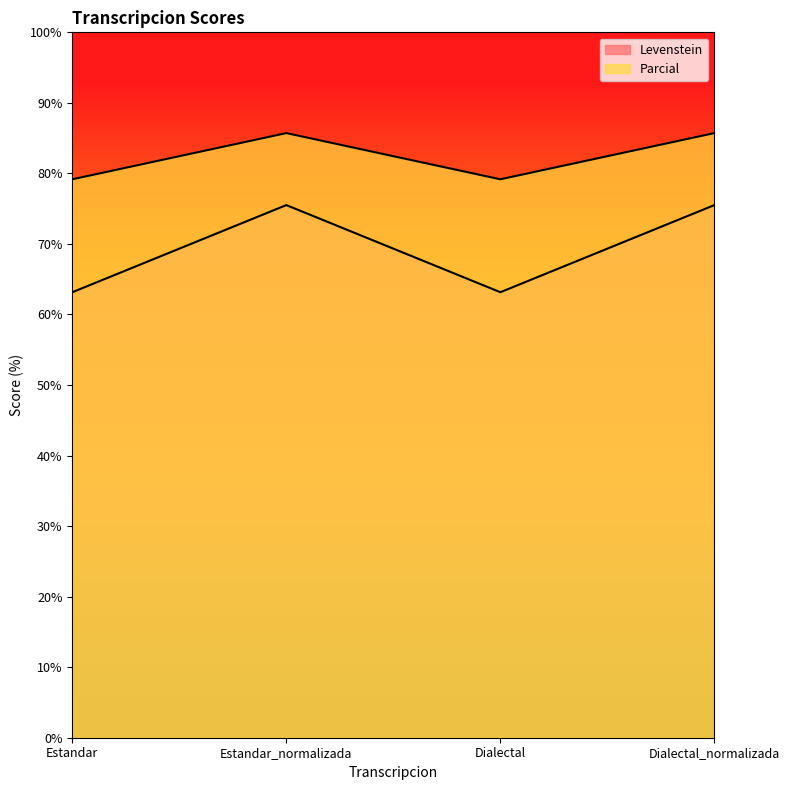

Where is Parcial nearest to the value 82?

Estandar